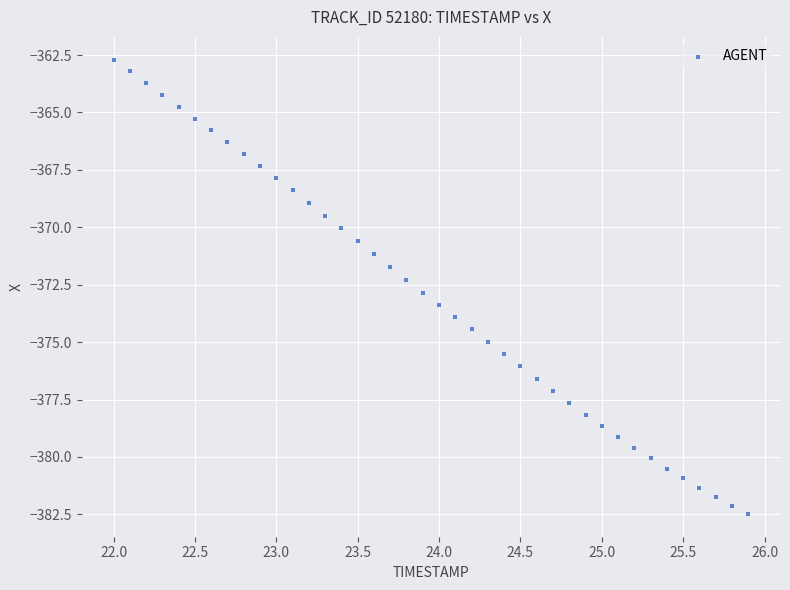

What is the range of X values (max minus min)?

3.9